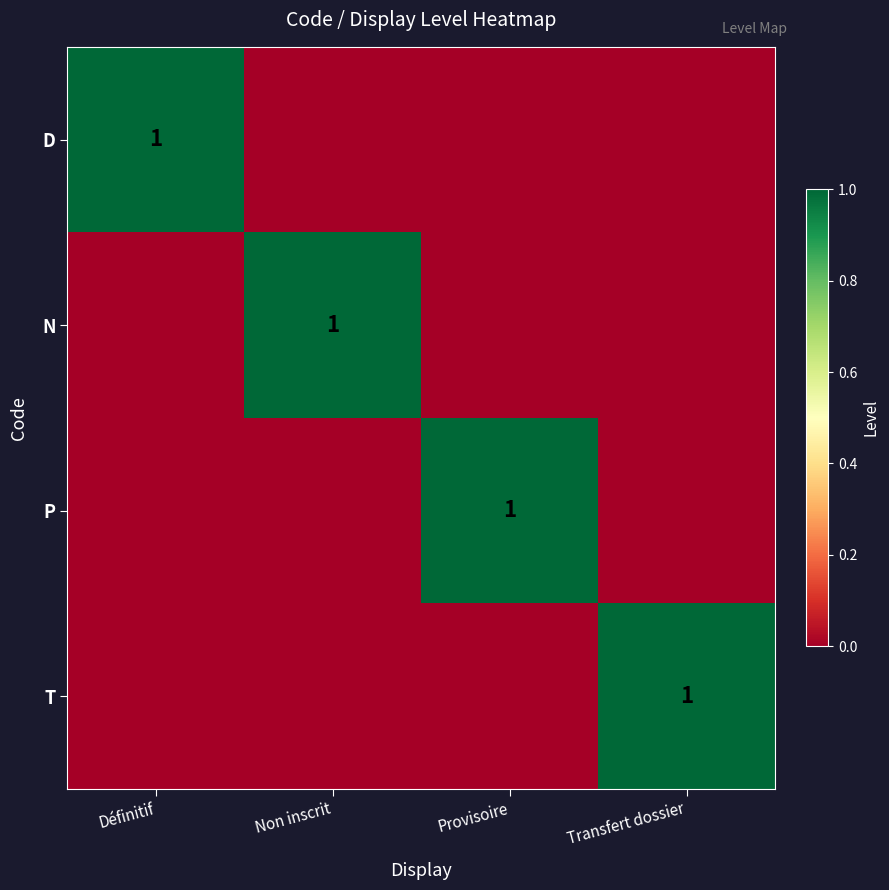

The P series shows 1 at Provisoire. True or false?

True